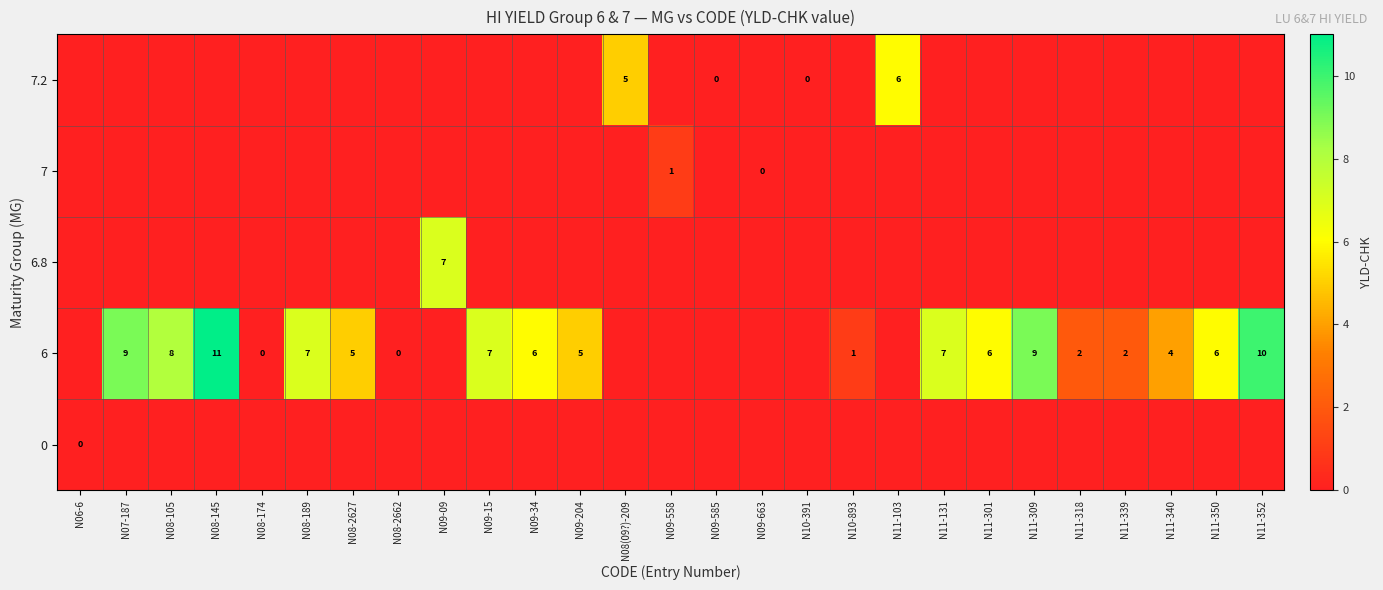

What is the difference between the 6 values at N11-131 and N11-339?

5